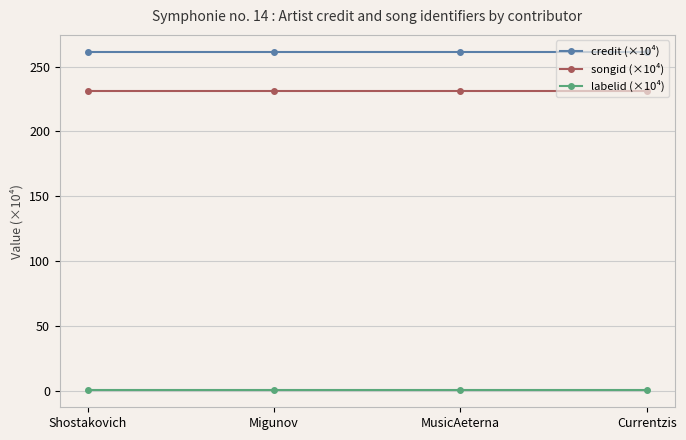

Is the value of credit (×10⁴) at Currentzis greater than the value of songid (×10⁴) at MusicAeterna?

Yes